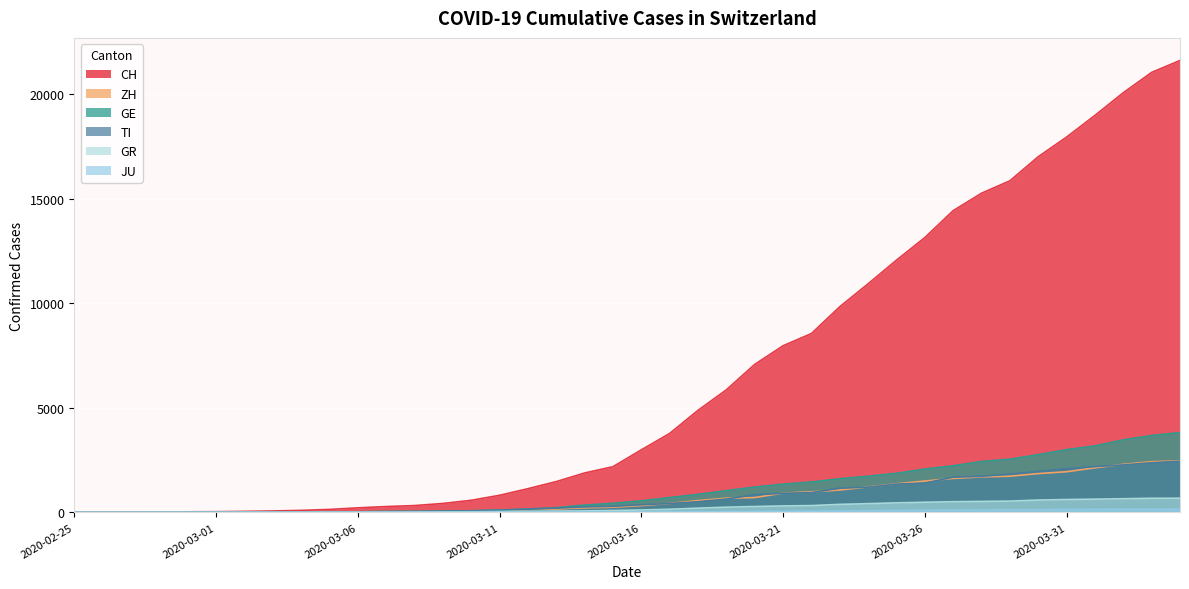

Which category has the highest value in the TI series?

2020-04-04